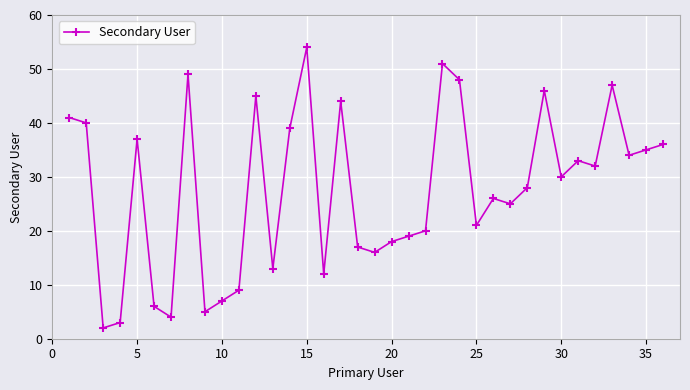

What is the difference between the second highest and second lowest values?

48